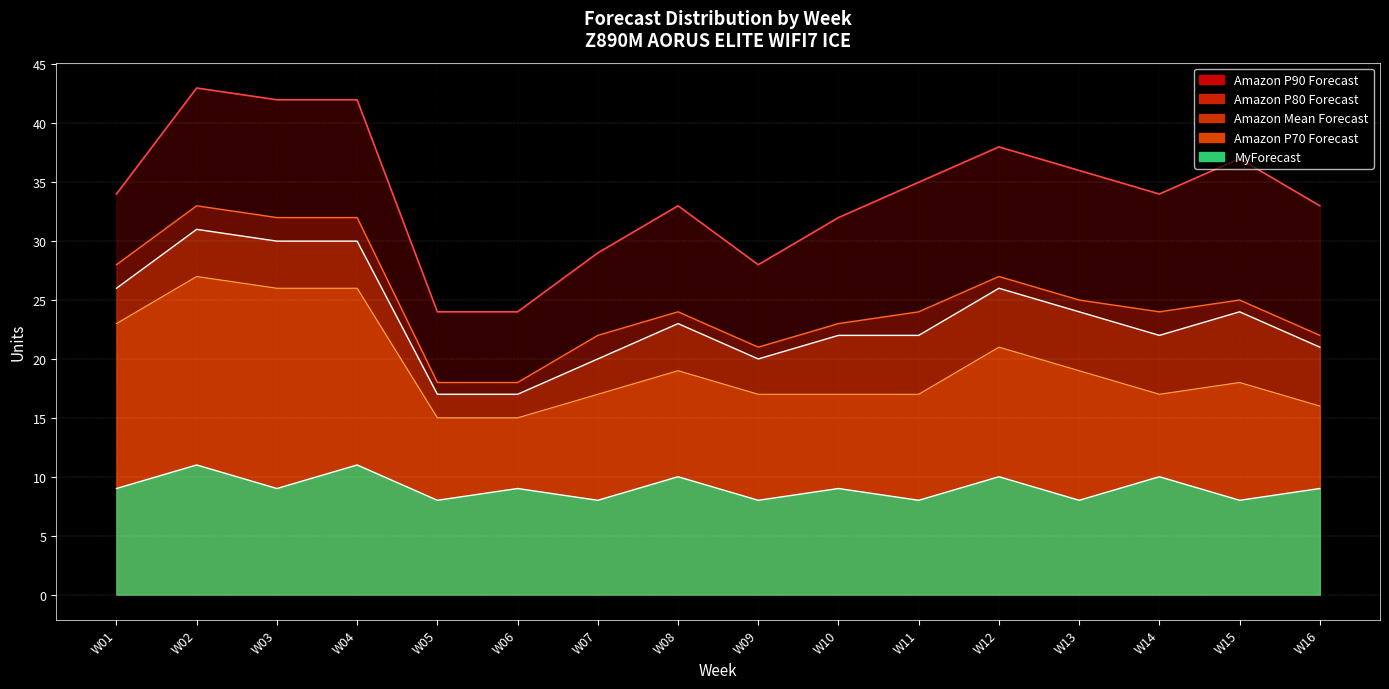

True or false: MyForecast and Amazon P90 Forecast cross at least once.

False